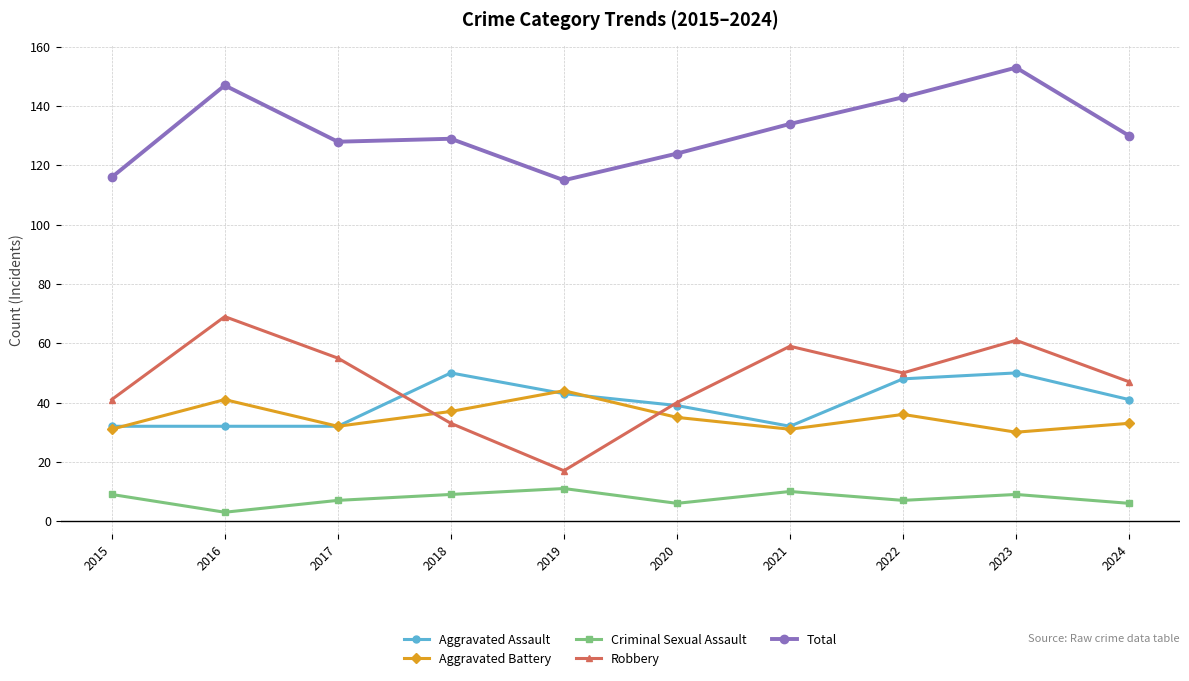

True or false: Aggravated Assault and Aggravated Battery cross at least once.

True